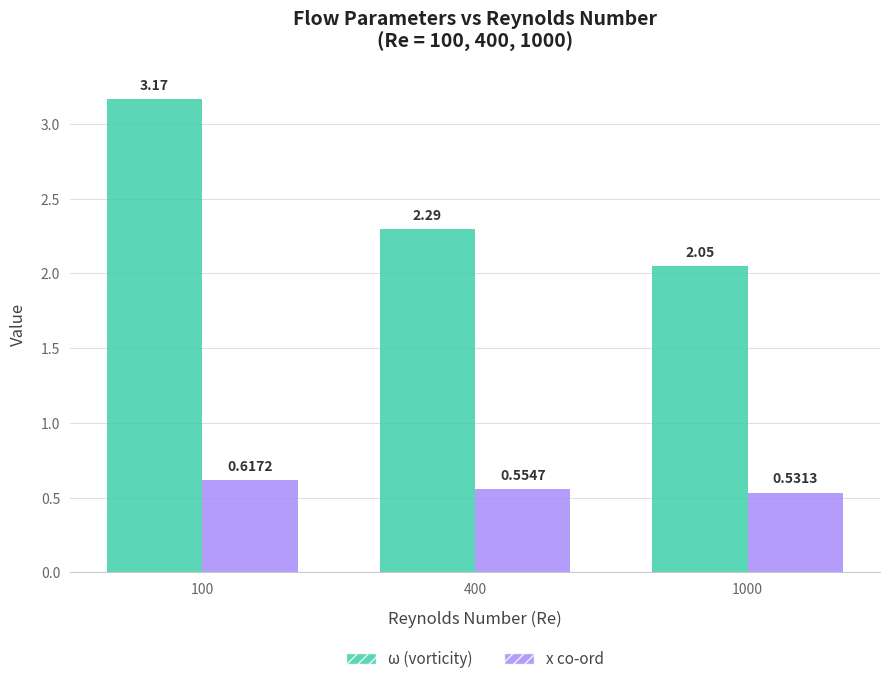

What is the difference between the highest and lowest values at 100?

2.5